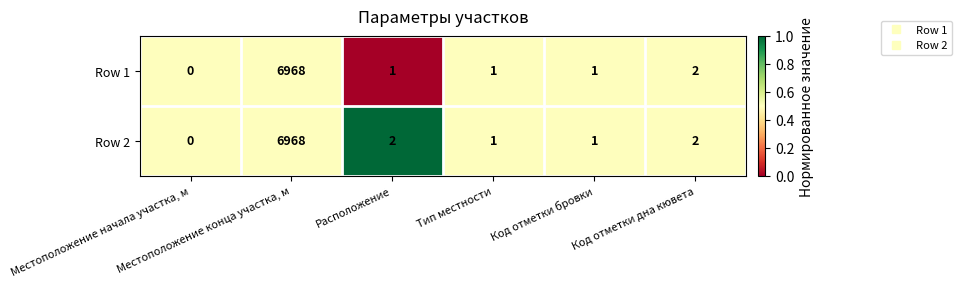

What is the highest value of the Row 2 series?

6968